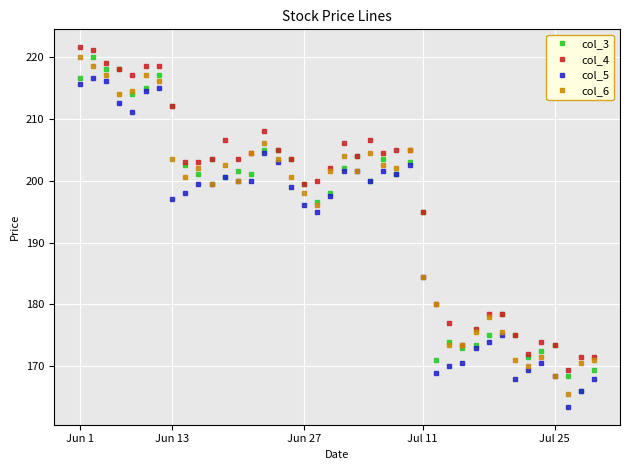

Reading left to right, transcribe all the data shown in this chart.

col_3: 216.5	220.0	218.0	218.0	214.0	215.0	217.0	212.0	202.5	201.0	203.5	200.5	201.5	201.0	205.0	205.0	203.5	199.5	196.5	198.0	202.0	204.0	200.0	203.5	201.0	203.0	195.0	171.0	174.0	173.0	173.5	175.0	178.5	175.0	171.5	172.5	173.5	168.5	166.0	169.5
col_4: 221.5	221.0	219.0	218.0	217.0	218.5	218.5	212.0	203.0	203.0	203.5	206.5	203.5	204.5	208.0	205.0	203.5	199.5	200.0	202.0	206.0	204.0	206.5	204.5	205.0	205.0	195.0	180.0	177.0	173.5	176.0	178.5	178.5	175.0	172.0	174.0	173.5	169.5	171.5	171.5
col_5: 215.5	216.5	216.0	212.5	211.0	214.5	215.0	197.0	198.0	199.5	199.5	200.5	200.0	200.0	204.5	203.0	199.0	196.0	195.0	197.5	201.5	201.5	200.0	201.5	201.0	202.5	184.5	169.0	170.0	170.5	173.0	174.0	175.0	168.0	169.5	170.5	168.5	163.5	166.0	168.0
col_6: 220.0	218.5	217.0	214.0	214.5	217.0	216.0	203.5	200.5	202.0	199.5	202.5	200.0	204.5	206.0	203.5	200.5	198.0	196.0	201.5	204.0	201.5	204.5	202.5	202.0	205.0	184.5	180.0	173.5	173.5	175.5	178.0	175.5	171.0	170.0	171.5	168.5	165.5	170.5	171.0